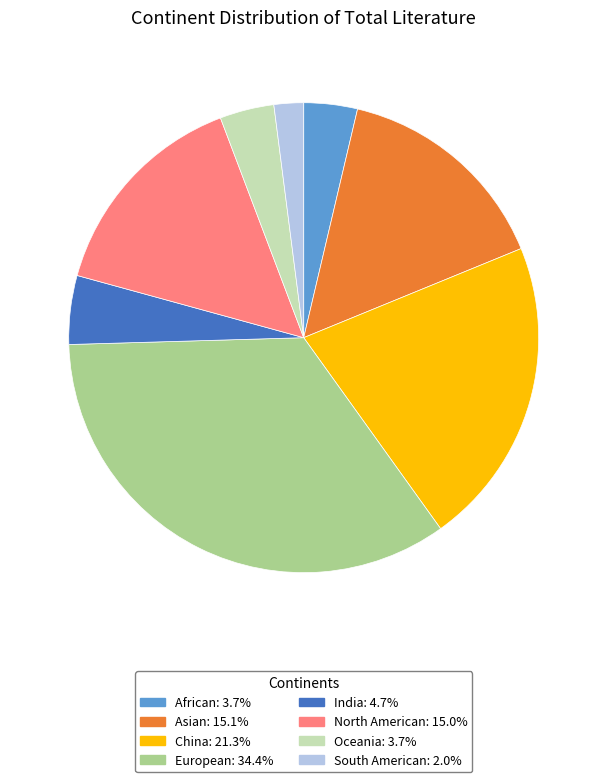

Does any single category account for the majority?

No